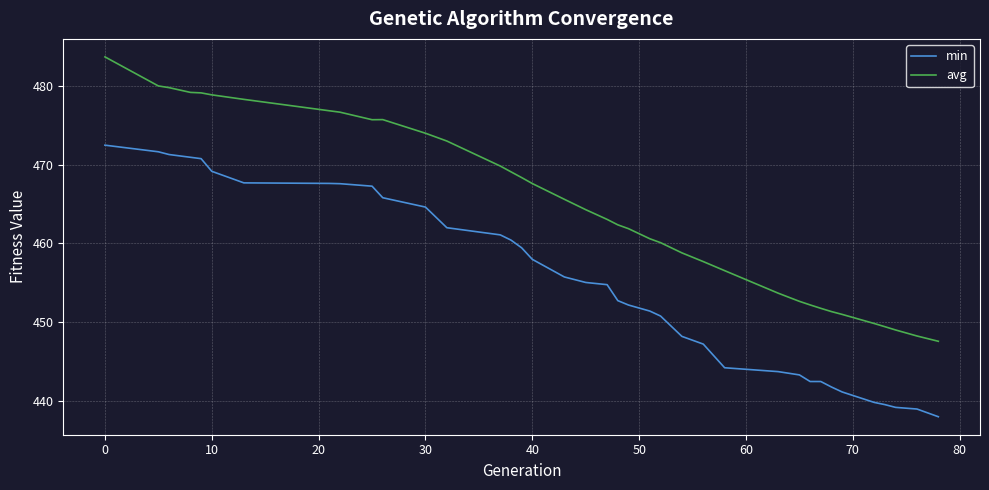

What is the lowest value of the avg series?

447.5